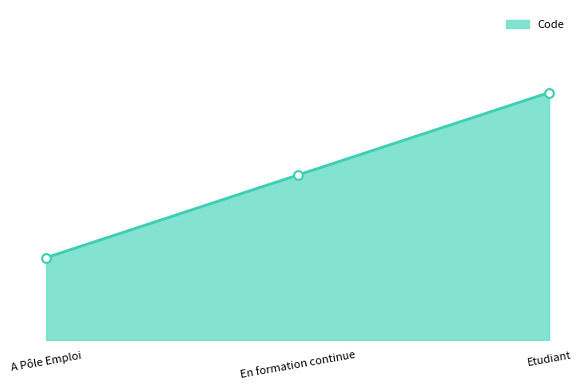

Approximately how many times larger is the value at En formation continue compared to Etudiant?

0.7